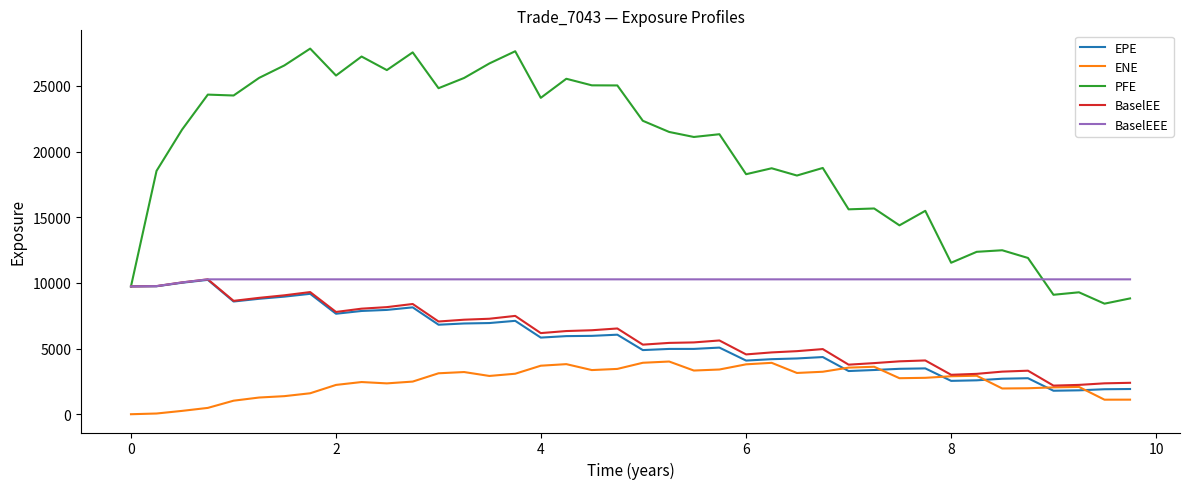

What is the average value of the BaselEEE series?

10239.9